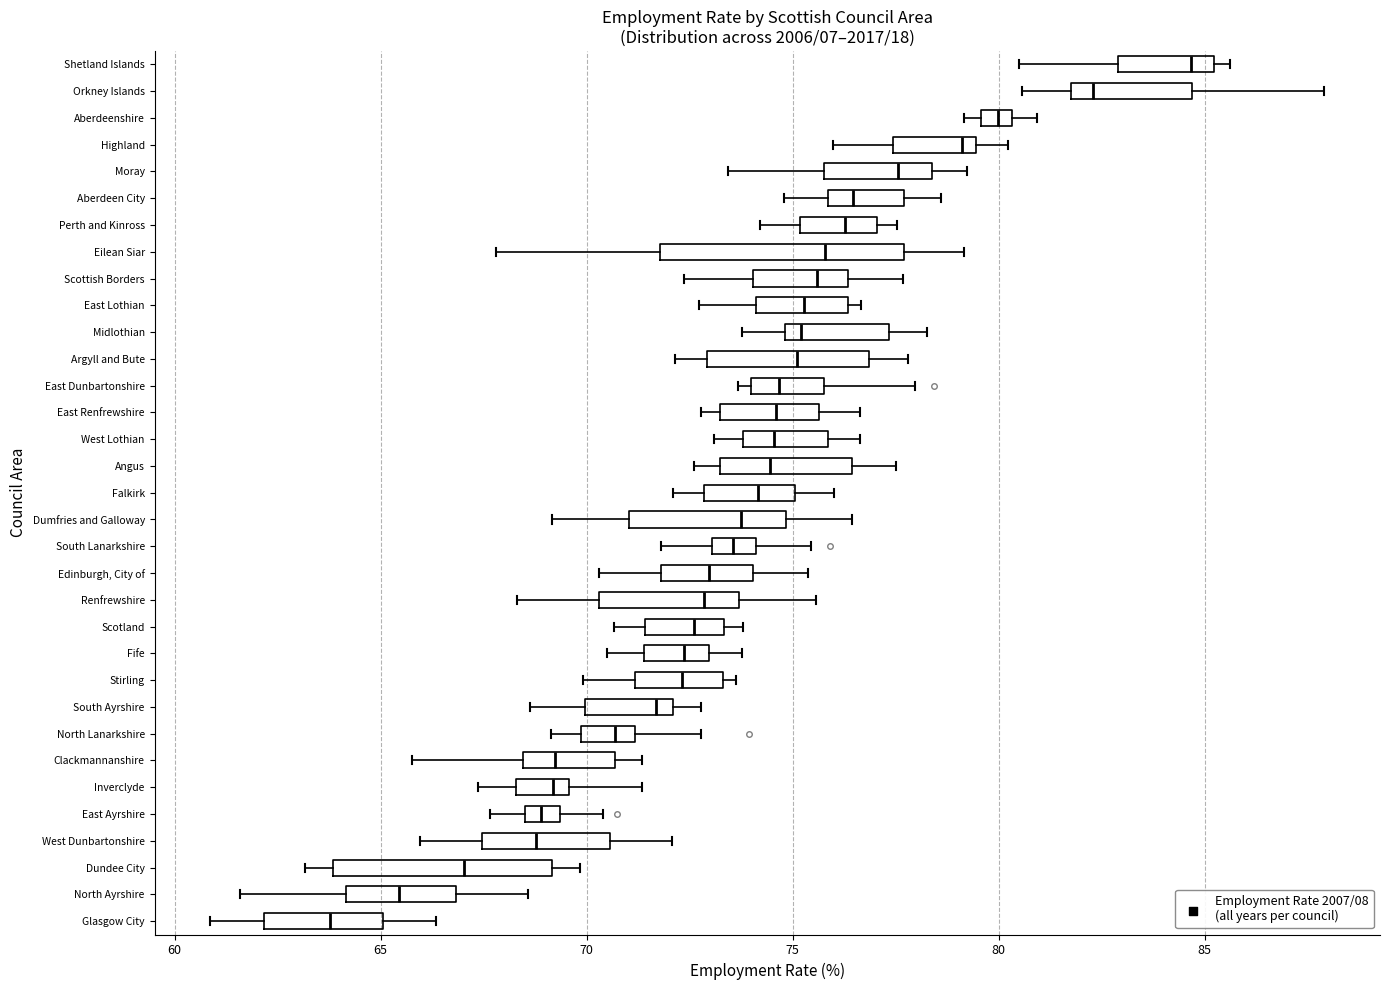

Reading bottom to top, read every box against the x-axis: the position of its median line, the range the box covers, and the ends of its whiskers. The values are not printed on the chart, so give them approximately, as read against the axis.

Glasgow City: median 64.0, box 62.0 to 65.0, whiskers 61.0 to 66.5
North Ayrshire: median 65.5, box 64.0 to 67.0, whiskers 61.5 to 68.5
Dundee City: median 67.0, box 64.0 to 69.0, whiskers 63.0 to 70.0
West Dunbartonshire: median 69.0, box 67.5 to 70.5, whiskers 66.0 to 72.0
East Ayrshire: median 69.0, box 68.5 to 69.5, whiskers 67.5 to 70.5
Inverclyde: median 69.0, box 68.5 to 69.5, whiskers 67.5 to 71.5
Clackmannanshire: median 69.0, box 68.5 to 70.5, whiskers 66.0 to 71.5
North Lanarkshire: median 70.5, box 70.0 to 71.0, whiskers 69.0 to 73.0
South Ayrshire: median 71.5, box 70.0 to 72.0, whiskers 68.5 to 73.0
Stirling: median 72.5, box 71.0 to 73.5, whiskers 70.0 to 73.5 (just right of the box's right edge)
Fife: median 72.5, box 71.5 to 73.0, whiskers 70.5 to 74.0
Scotland: median 72.5, box 71.5 to 73.5, whiskers 70.5 to 74.0
Renfrewshire: median 73.0, box 70.5 to 73.5, whiskers 68.5 to 75.5
Edinburgh, City of: median 73.0, box 72.0 to 74.0, whiskers 70.5 to 75.5
South Lanarkshire: median 73.5, box 73.0 to 74.0, whiskers 72.0 to 75.5
Dumfries and Galloway: median 74.0, box 71.0 to 75.0, whiskers 69.0 to 76.5
Falkirk: median 74.0, box 73.0 to 75.0, whiskers 72.0 to 76.0
Angus: median 74.5, box 73.0 to 76.5, whiskers 72.5 to 77.5
West Lothian: median 74.5, box 74.0 to 76.0, whiskers 73.0 to 76.5
East Renfrewshire: median 74.5, box 73.0 to 75.5, whiskers 73.0 (just left of the box's left edge) to 76.5
East Dunbartonshire: median 74.5, box 74.0 to 76.0, whiskers 73.5 to 78.0
Argyll and Bute: median 75.0, box 73.0 to 77.0, whiskers 72.0 to 78.0
Midlothian: median 75.0 (just right of the box's left edge), box 75.0 to 77.5, whiskers 74.0 to 78.5
East Lothian: median 75.5, box 74.0 to 76.5, whiskers 72.5 to 76.5 (just right of the box's right edge)
Scottish Borders: median 75.5, box 74.0 to 76.5, whiskers 72.5 to 77.5
Eilean Siar: median 76.0, box 72.0 to 77.5, whiskers 68.0 to 79.0
Perth and Kinross: median 76.5, box 75.0 to 77.0, whiskers 74.0 to 77.5
Aberdeen City: median 76.5, box 76.0 to 77.5, whiskers 75.0 to 78.5
Moray: median 77.5, box 76.0 to 78.5, whiskers 73.5 to 79.0
Highland: median 79.0, box 77.5 to 79.5, whiskers 76.0 to 80.0
Aberdeenshire: median 80.0, box 79.5 to 80.5, whiskers 79.0 to 81.0
Orkney Islands: median 82.5, box 81.5 to 84.5, whiskers 80.5 to 88.0
Shetland Islands: median 84.5, box 83.0 to 85.0, whiskers 80.5 to 85.5